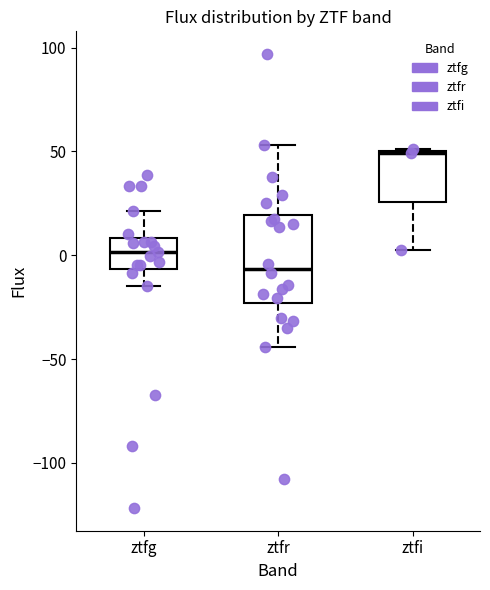

Which box has the lowest median line?

ztfr